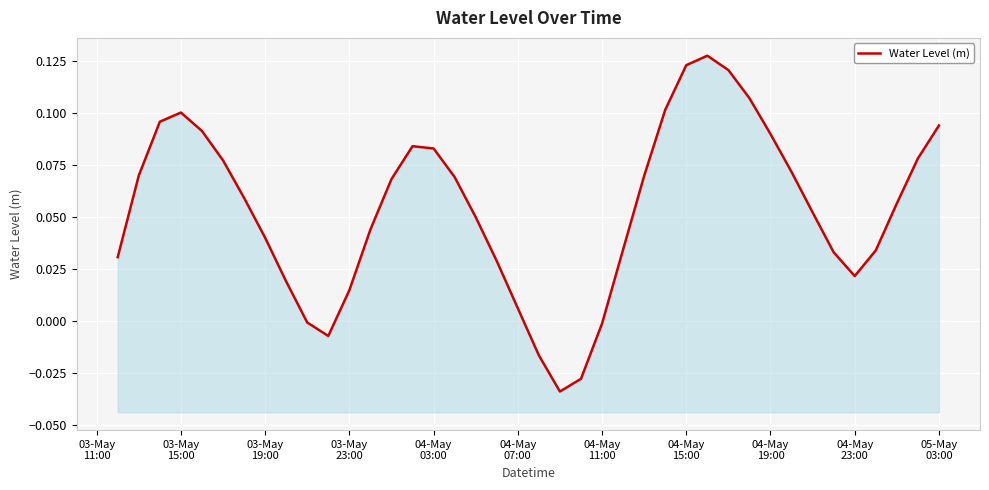

Where does the data first go above 0?

03-May
11:00